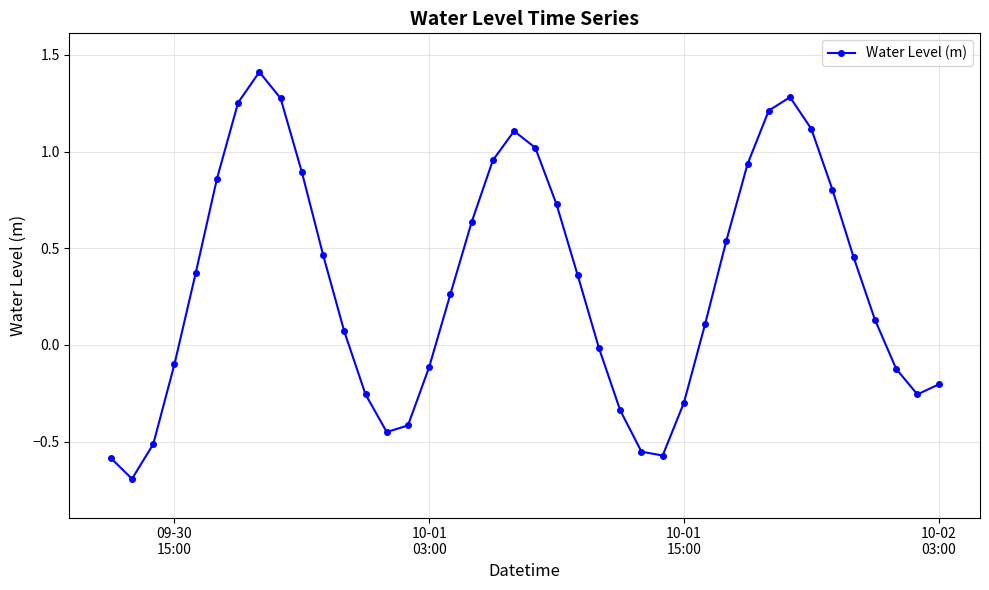

What is the maximum value shown in the chart?

1.4